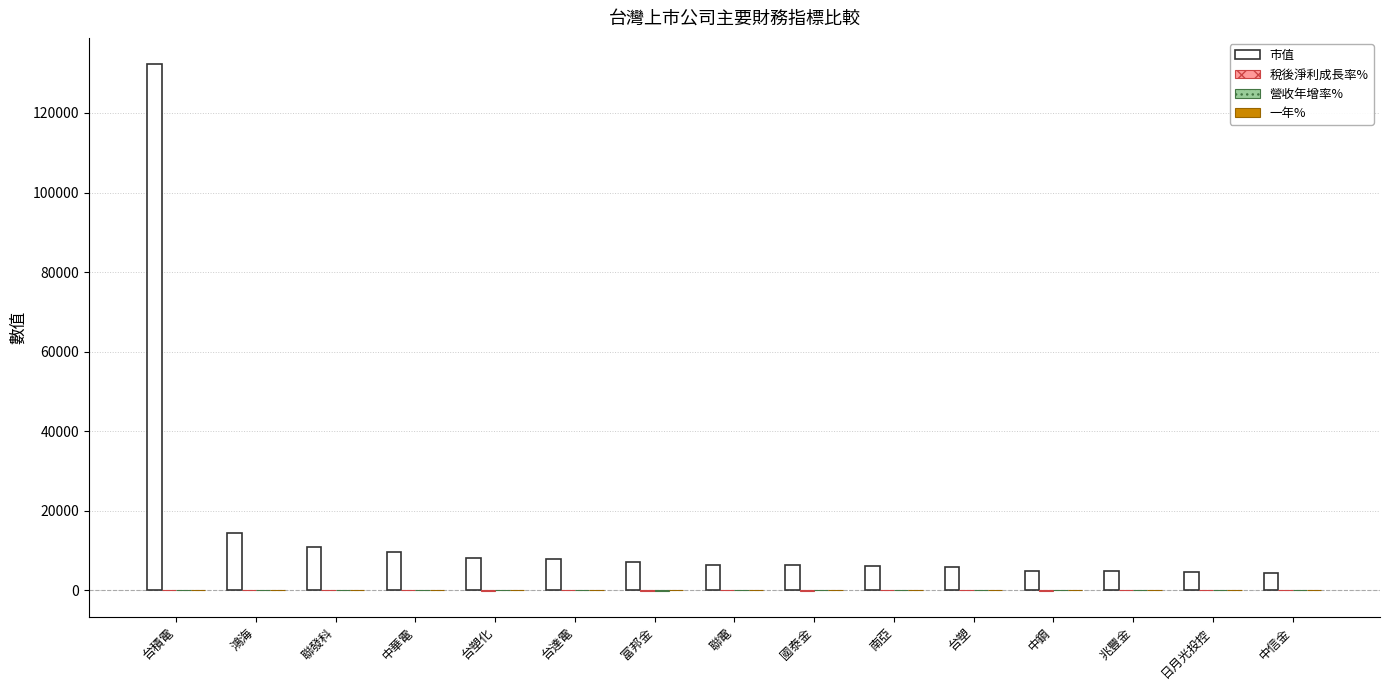

Which series has the largest total across all categories?

市值